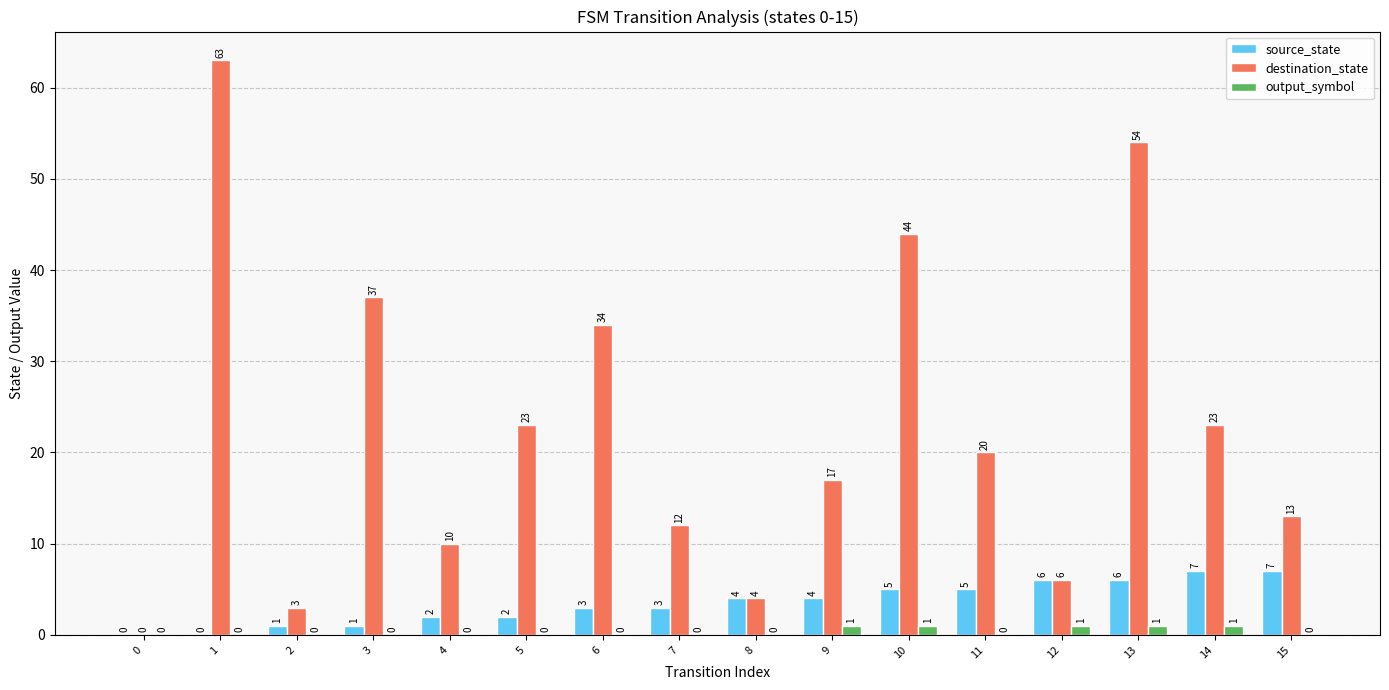

Reading left to right, transcribe all the data shown in this chart.

source_state: 0	0	1	1	2	2	3	3	4	4	5	5	6	6	7	7
destination_state: 0	63	3	37	10	23	34	12	4	17	44	20	6	54	23	13
output_symbol: 0	0	0	0	0	0	0	0	0	1	1	0	1	1	1	0